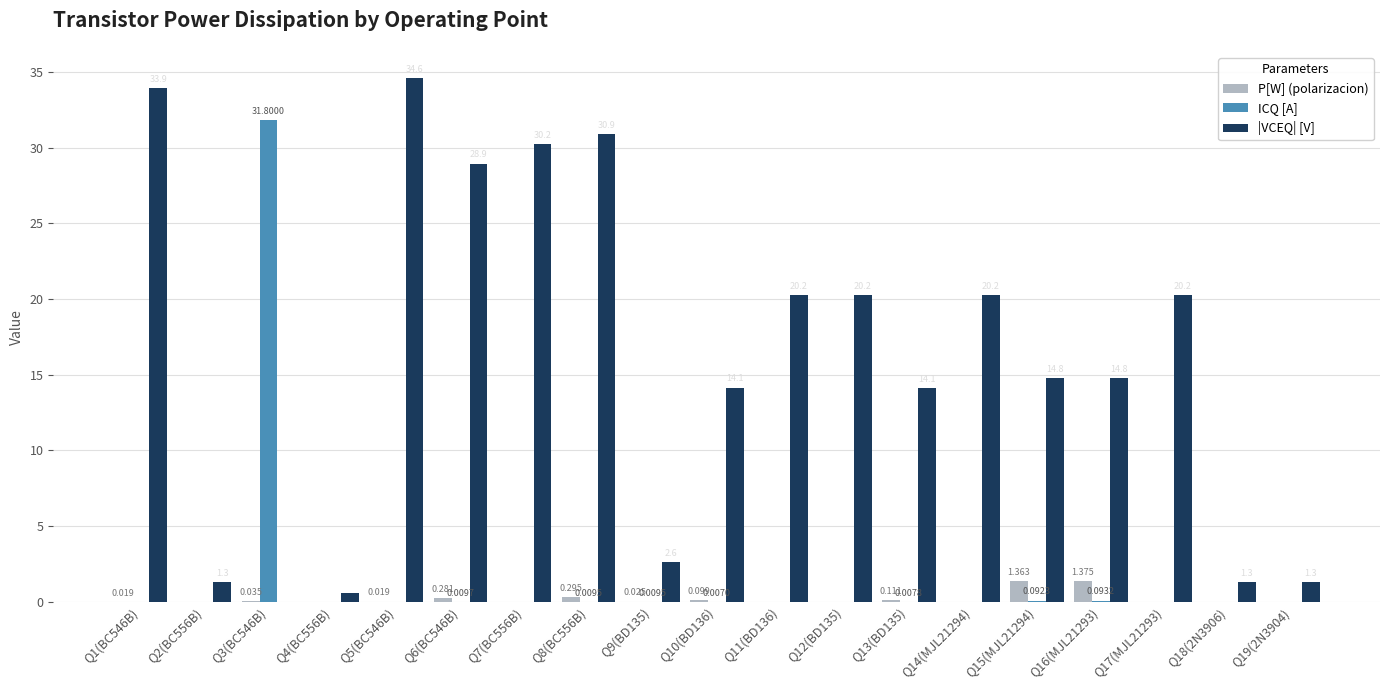

True or false: ICQ [A] has a value of 0.0 at Q19(2N3904).

True